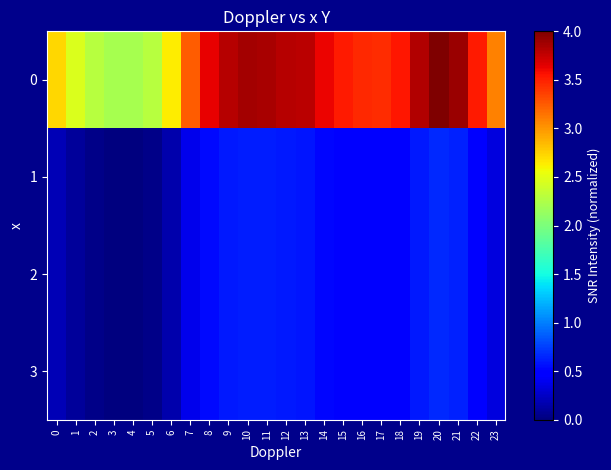

List the series in order of their peak value, highest first.

0, 1, 2, 3